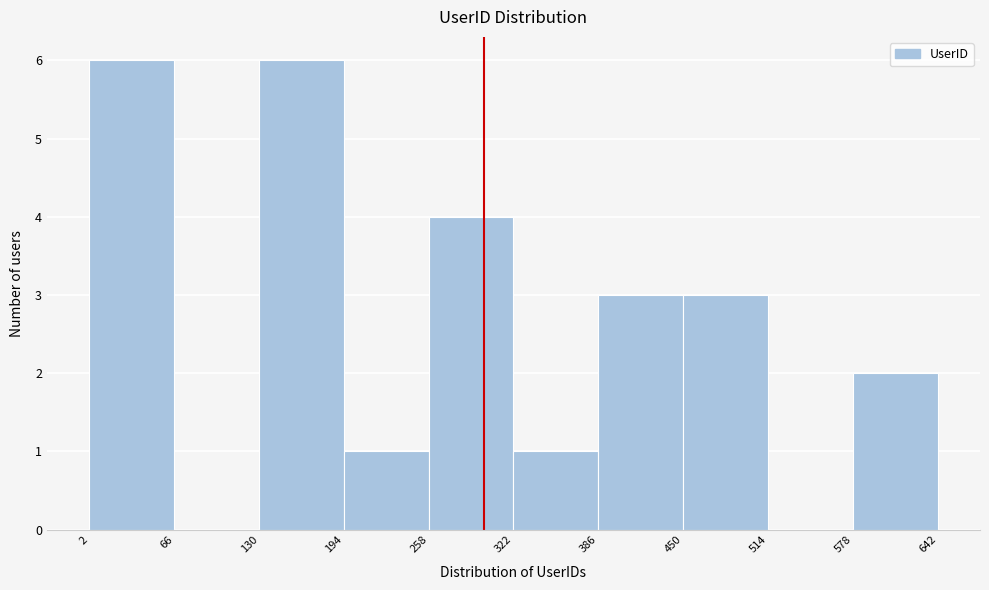

Reading left to right, list every bar in this chart as the range it spans on the x-axis followed by its height. The values are not printed on the chart, so give them approximately, as read against the axis.

2 to 66: 6
66 to 130: 0
130 to 194: 6
194 to 258: 1
258 to 322: 4
322 to 386: 1
386 to 450: 3
450 to 514: 3
514 to 578: 0
578 to 642: 2